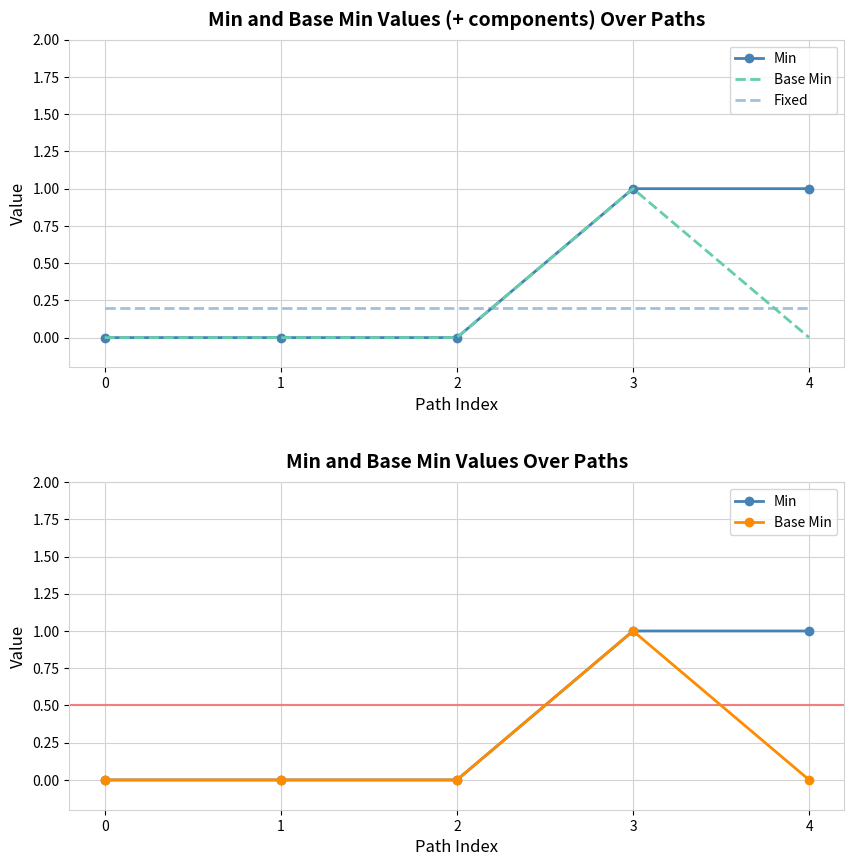

True or false: Fixed and Base Min intersect in this chart.

True